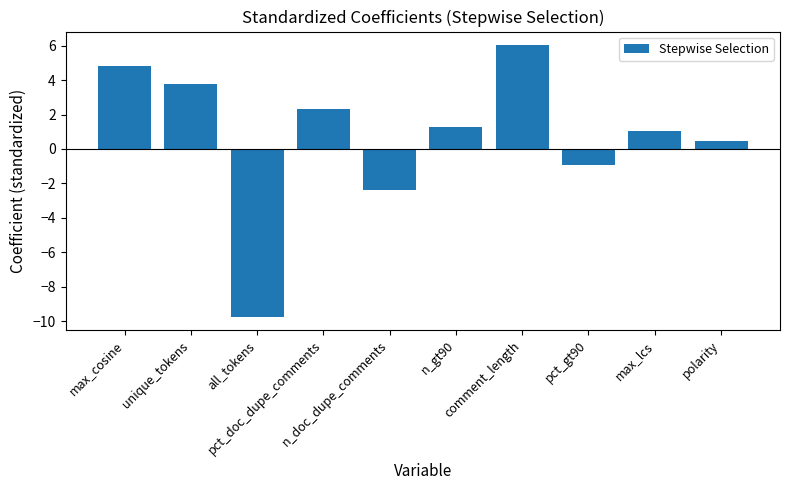

At which category does the chart reach its minimum across all series?

all_tokens